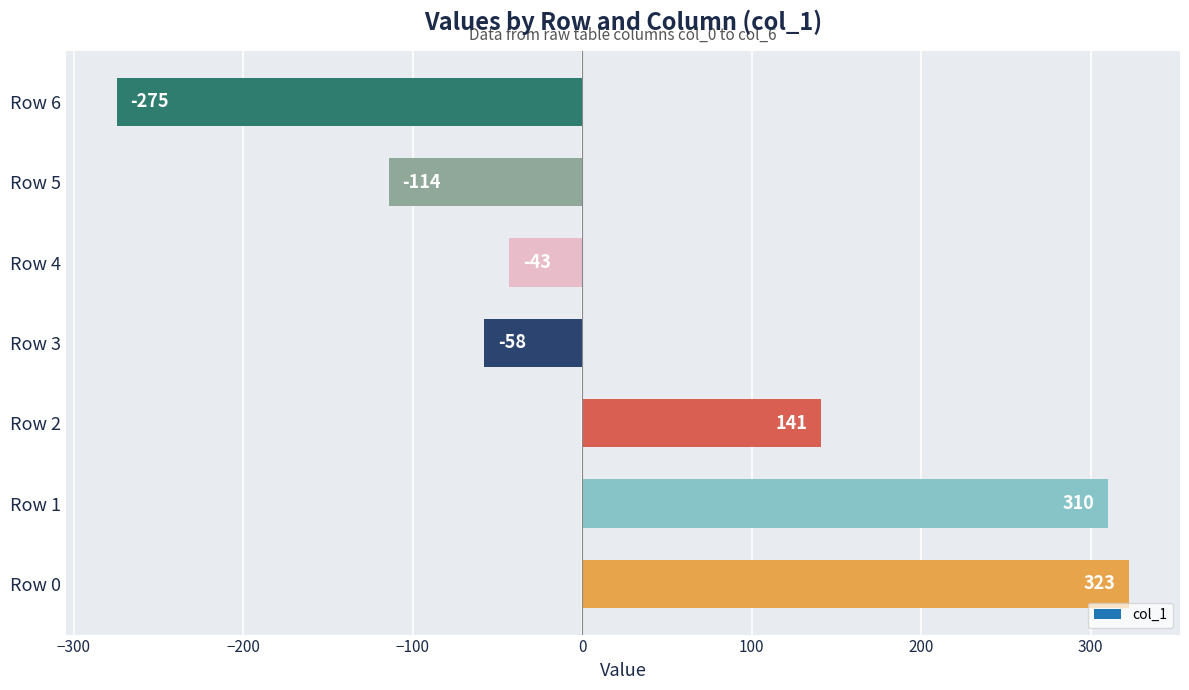

Where is the data nearest to the value 24?

Row 4